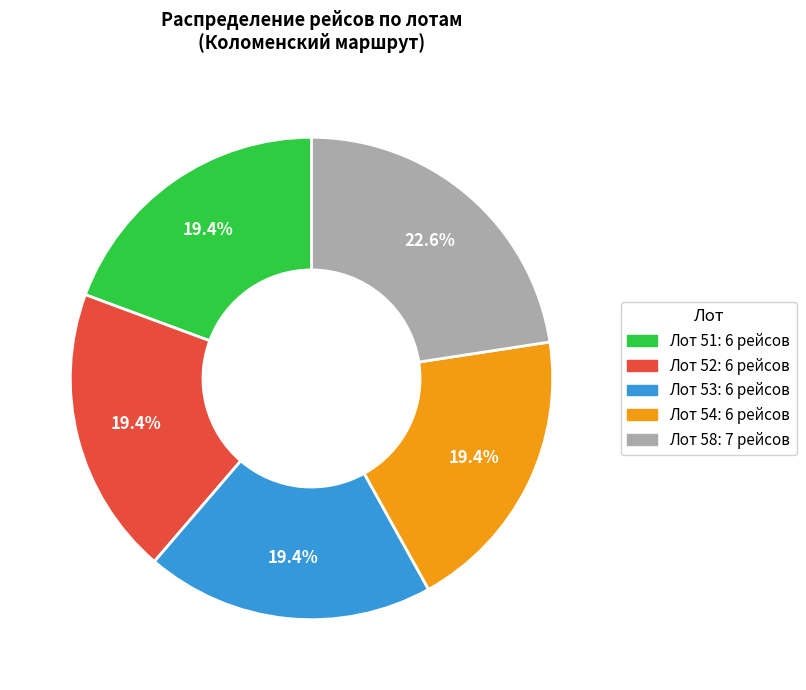

What is the largest slice in the pie chart?

Лот 58